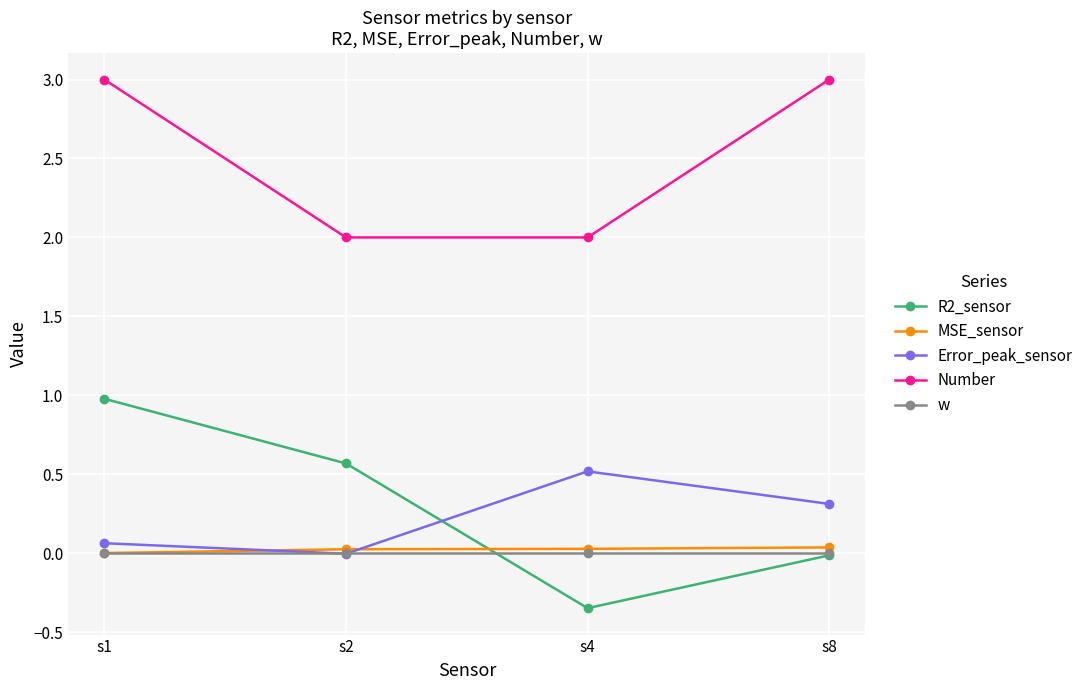

Which series has the widest spread of values?

R2_sensor